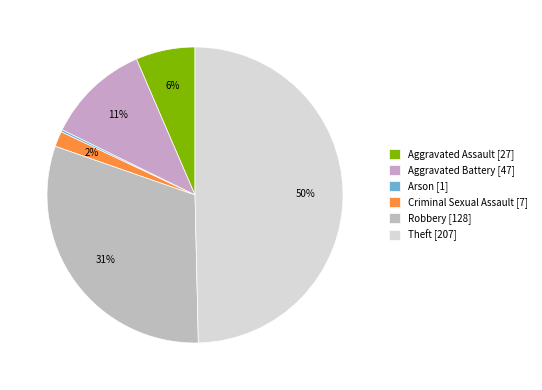

To the nearest percent, what is the average slice percentage?

17%